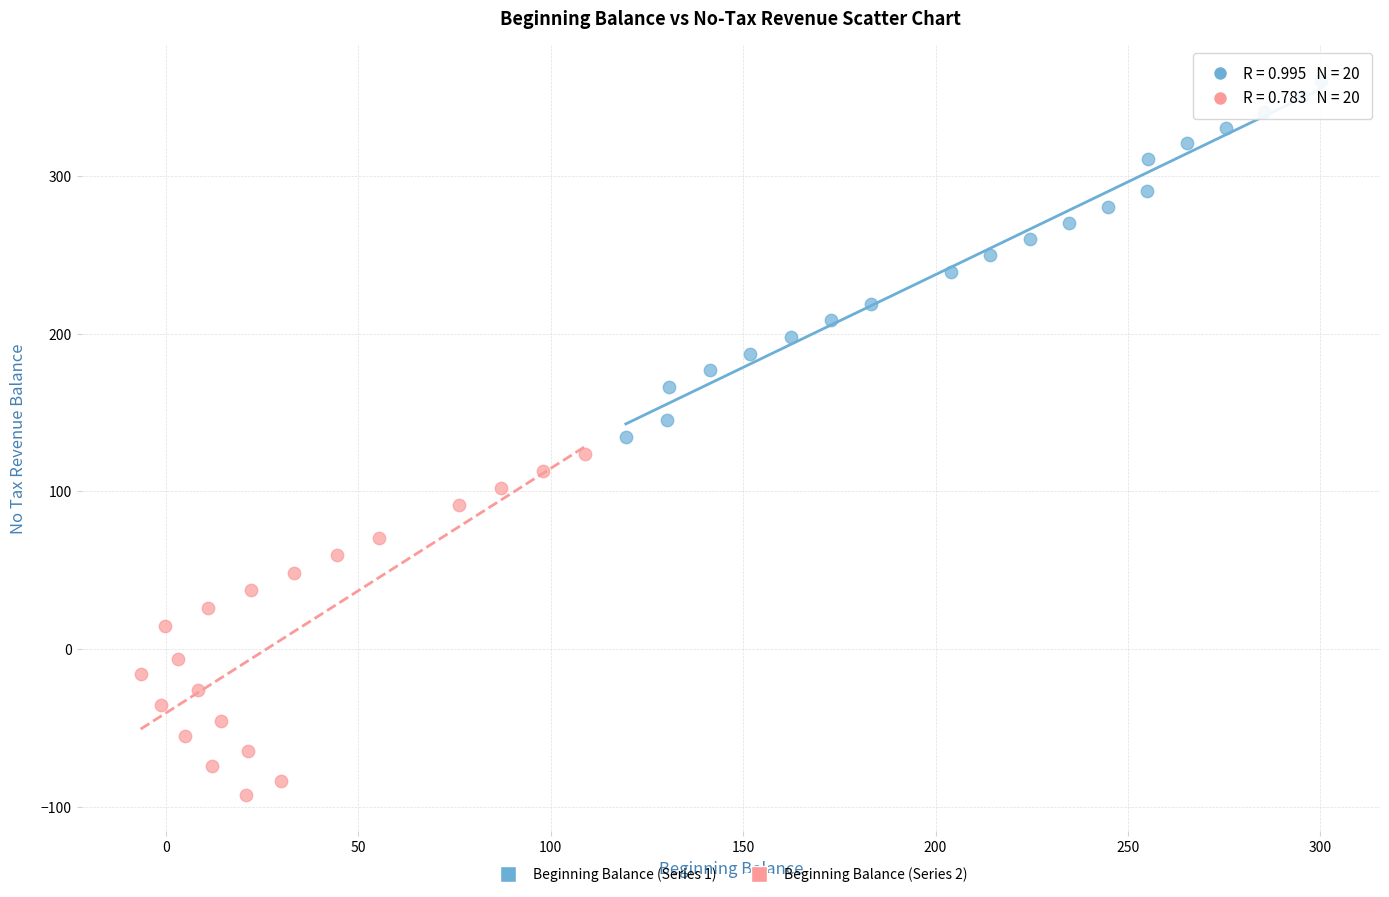

Which series contains the lowest Y value?

Beginning Balance (Series 2)